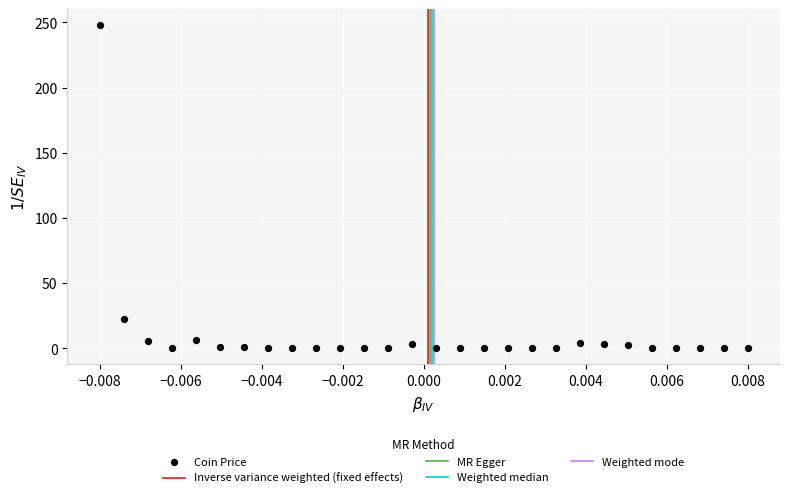

What is the range of Y values (max minus min)?

247.8